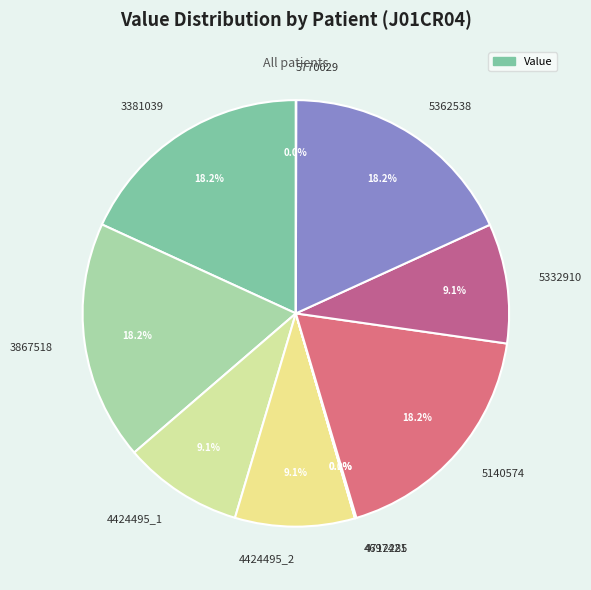

To the nearest percent, what is the average slice percentage?

10%